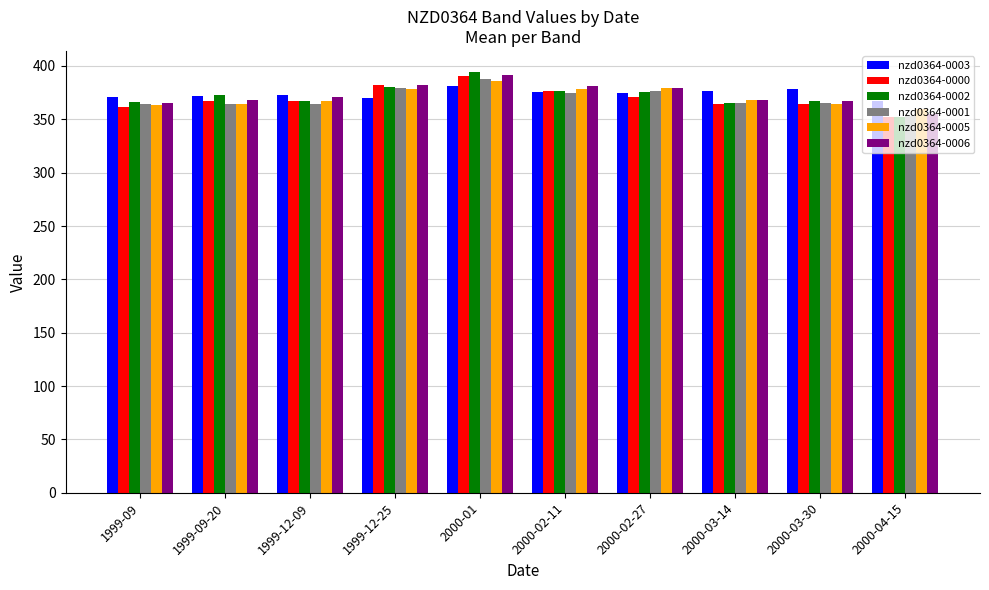

At which category does the chart reach its minimum across all series?

2000-04-15